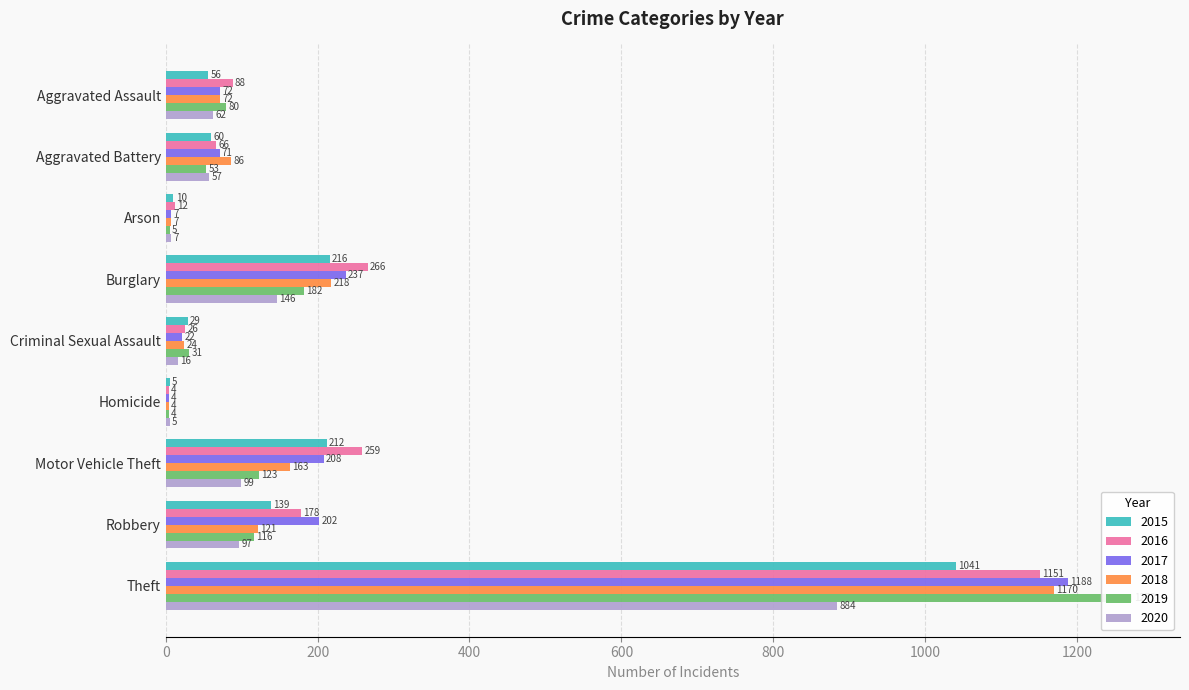

Rank the series by their maximum value, from highest to lowest.

2019, 2017, 2018, 2016, 2015, 2020